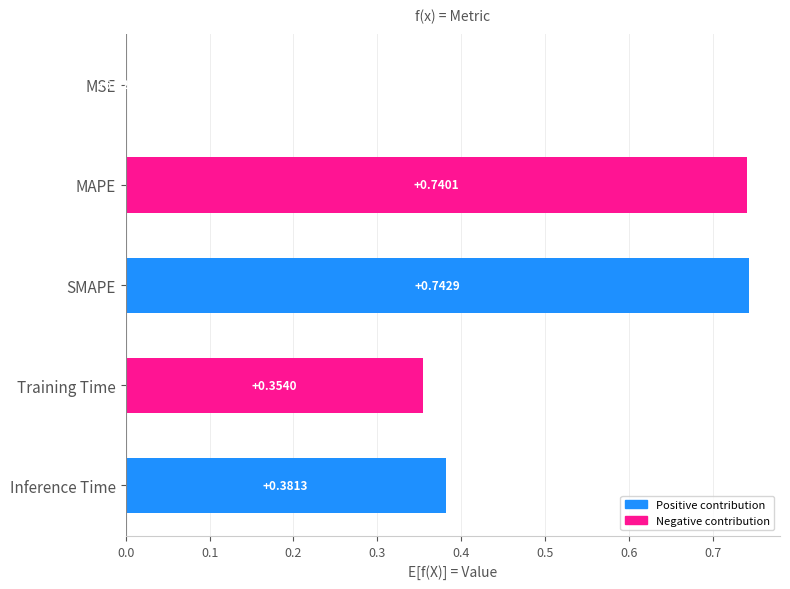

At which label is the value closest to 0?

MSE